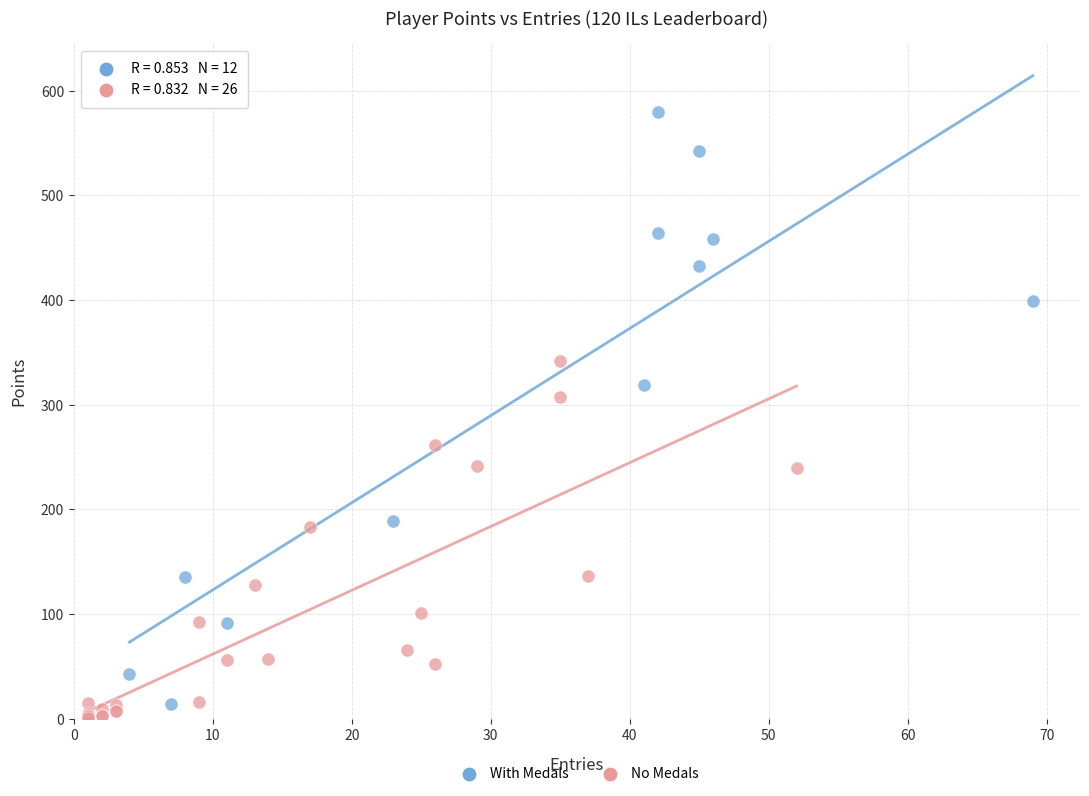

Which series contains the highest Y value?

With Medals